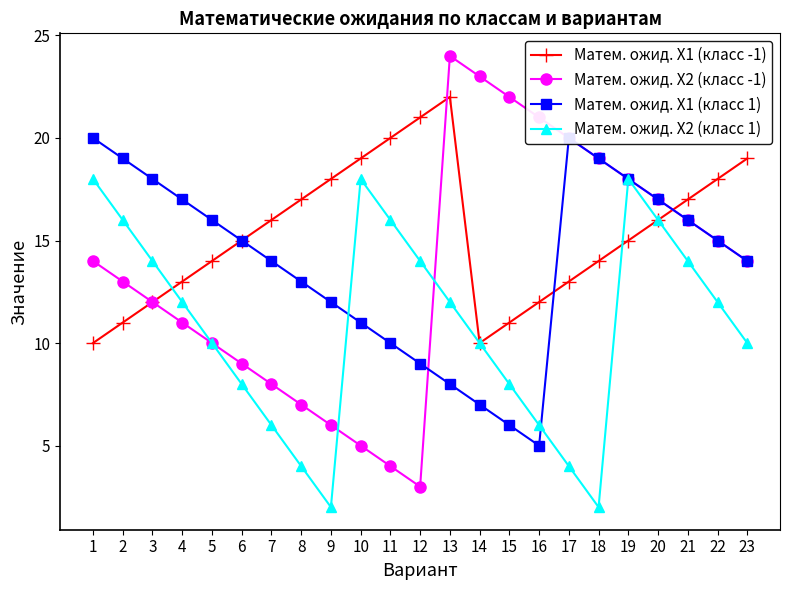

Which series has the largest range (max minus min)?

Матем. ожид. X2 (класс -1)